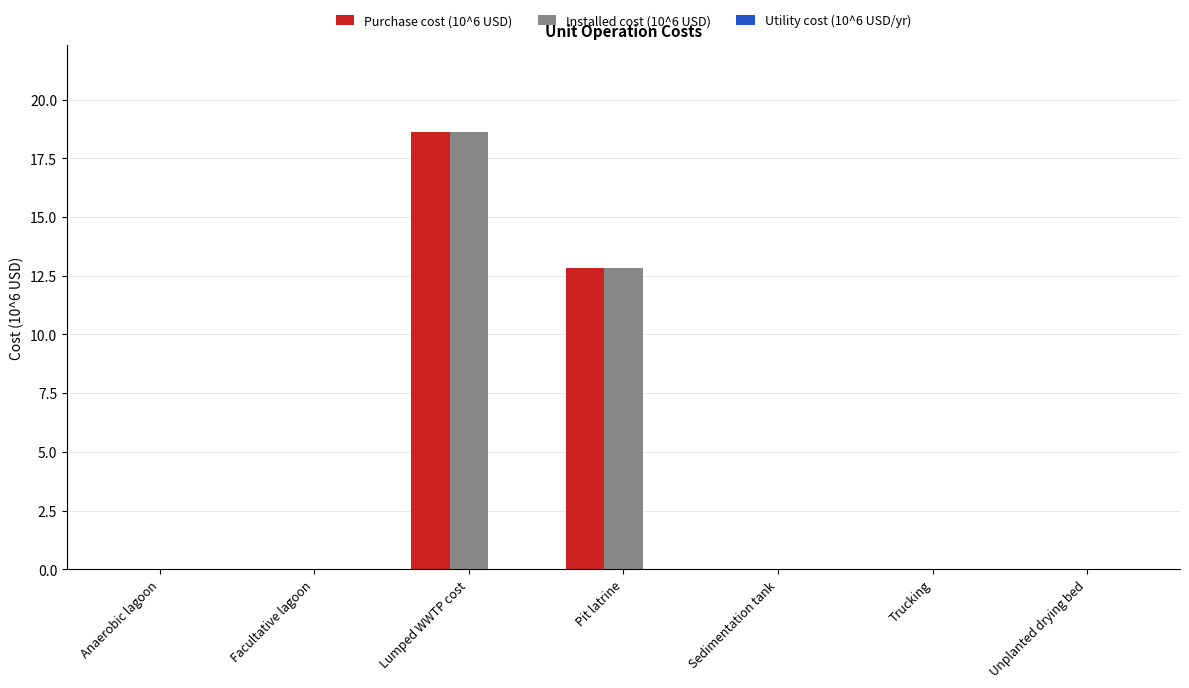

Does the chart contain stacked bars?

No